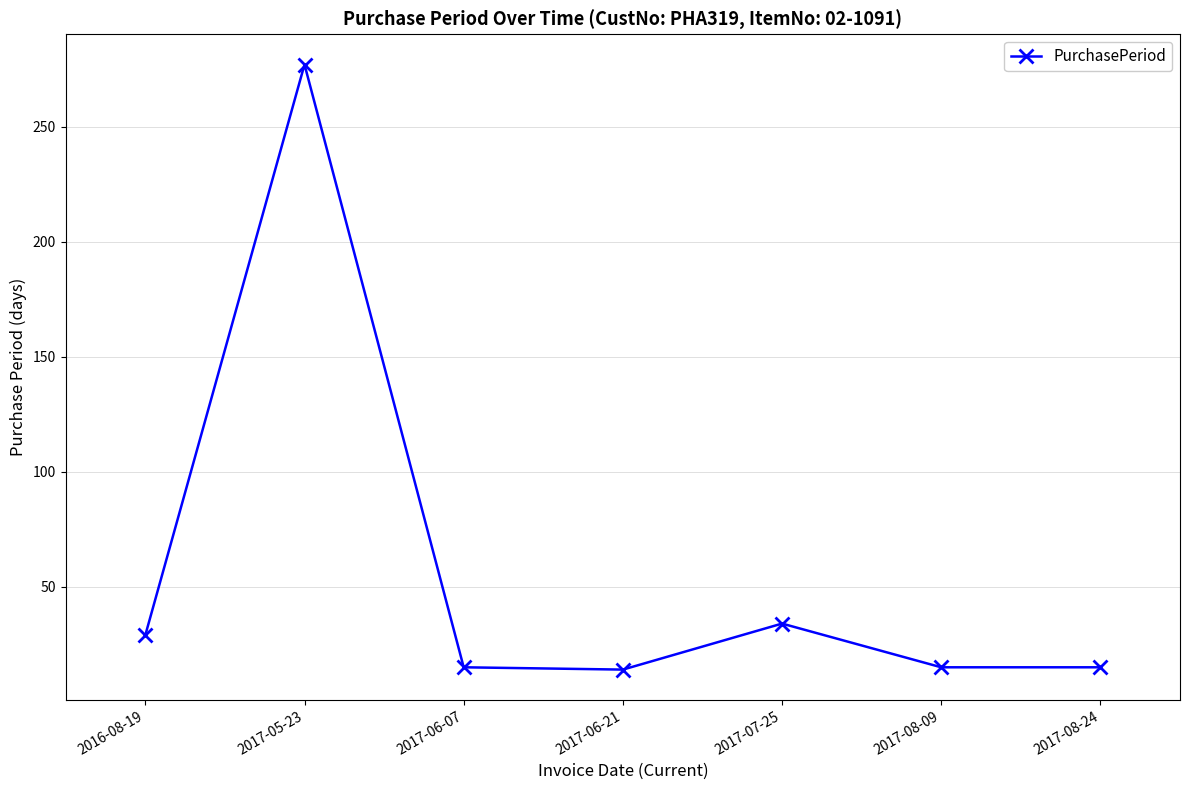

How many interior local peaks (higher than both neighbors) does the data have?

2